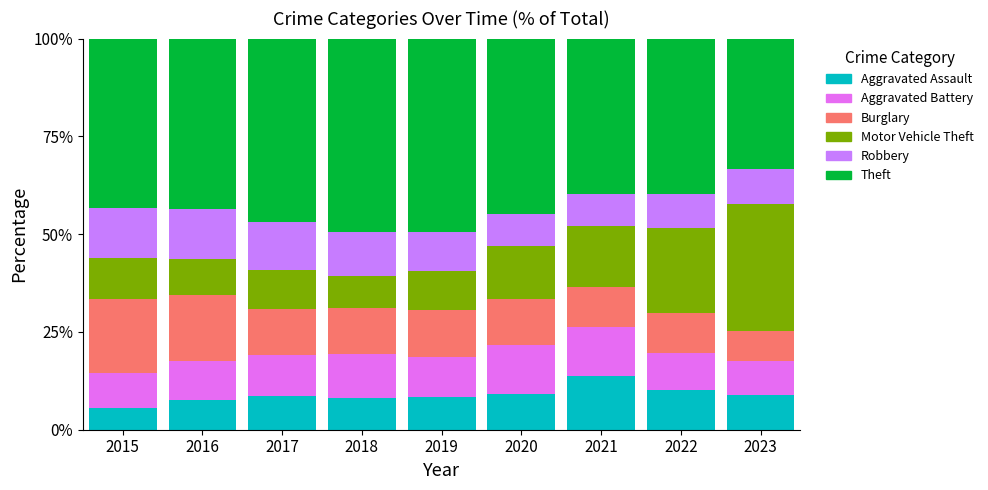

Does the chart contain stacked bars?

Yes